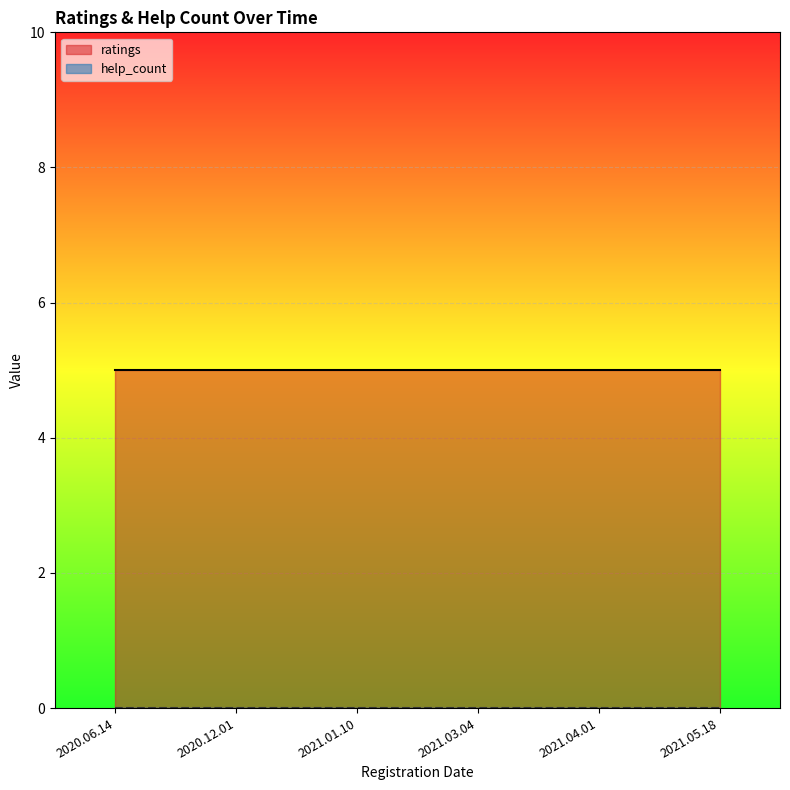

What is the average value of the ratings series?

5